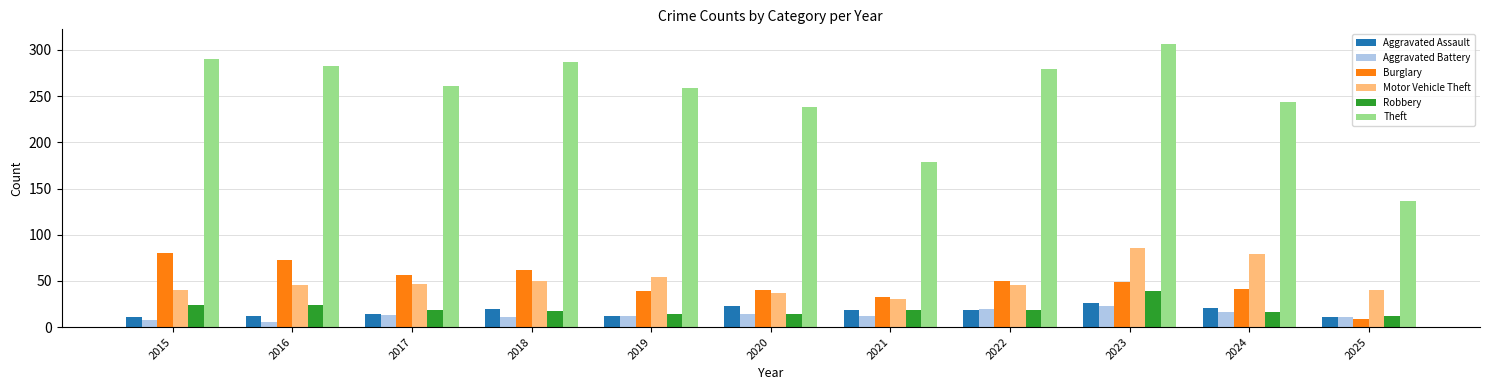

Which series has the largest total across all categories?

Theft